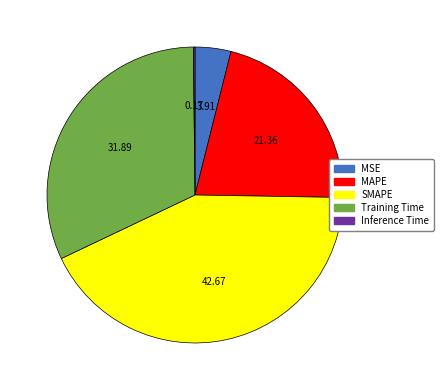

Is the sum of SMAPE and MAPE greater than half?

Yes